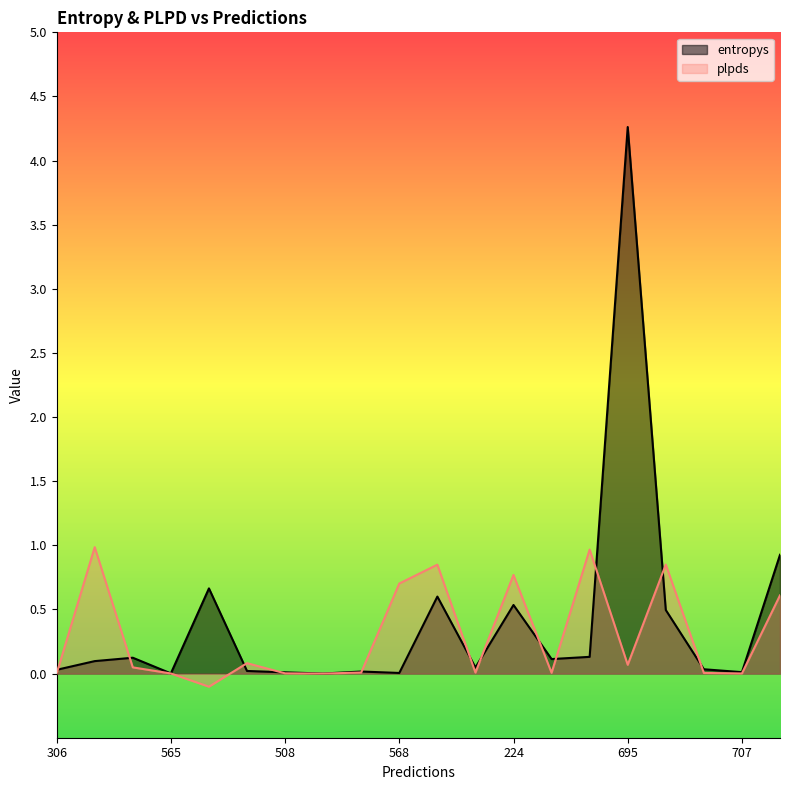

In entropys, how many points are lower than both neighbors (excluding endpoints)?

6